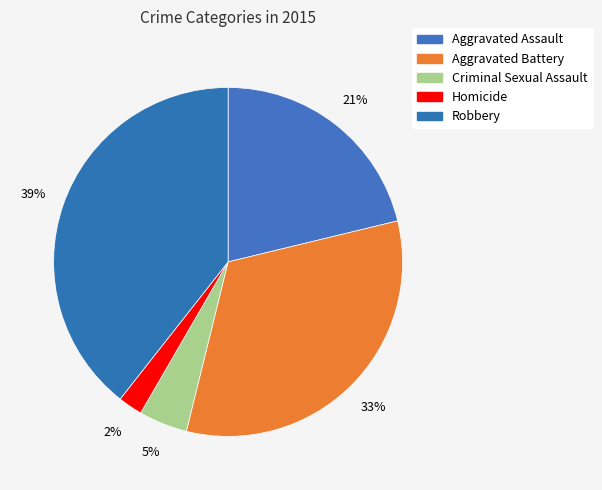

Count the number of slices in the pie.

5